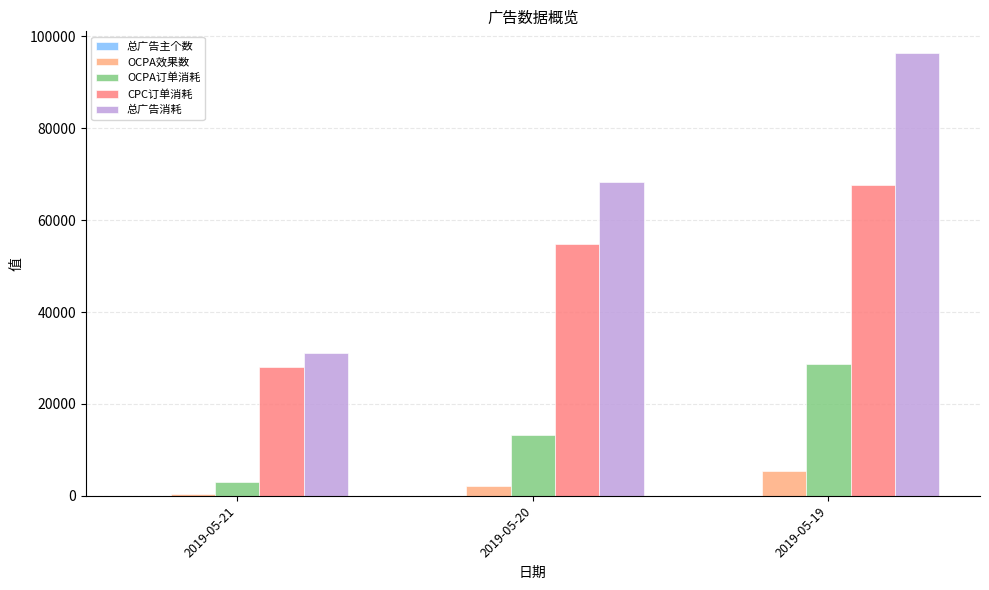

How many data points does each series have?

3